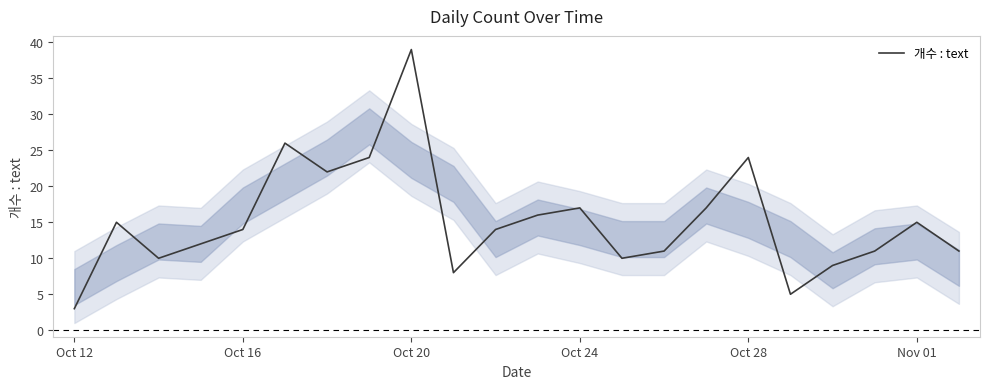

What is the greatest value displayed?

39